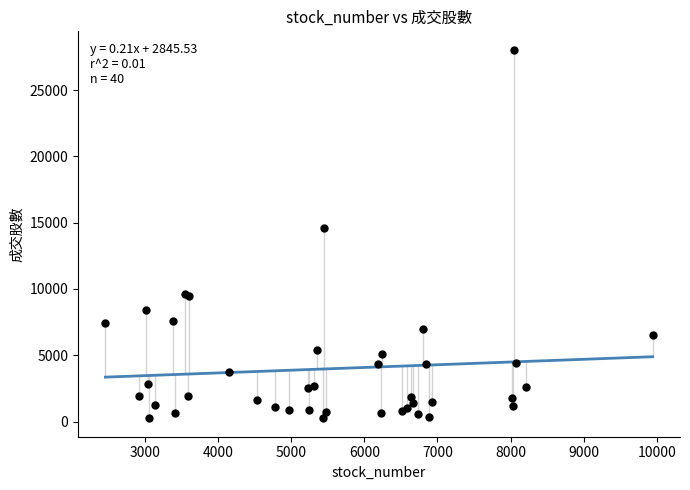

What Y value in the scatter plot is closest to 14147?

14579.0